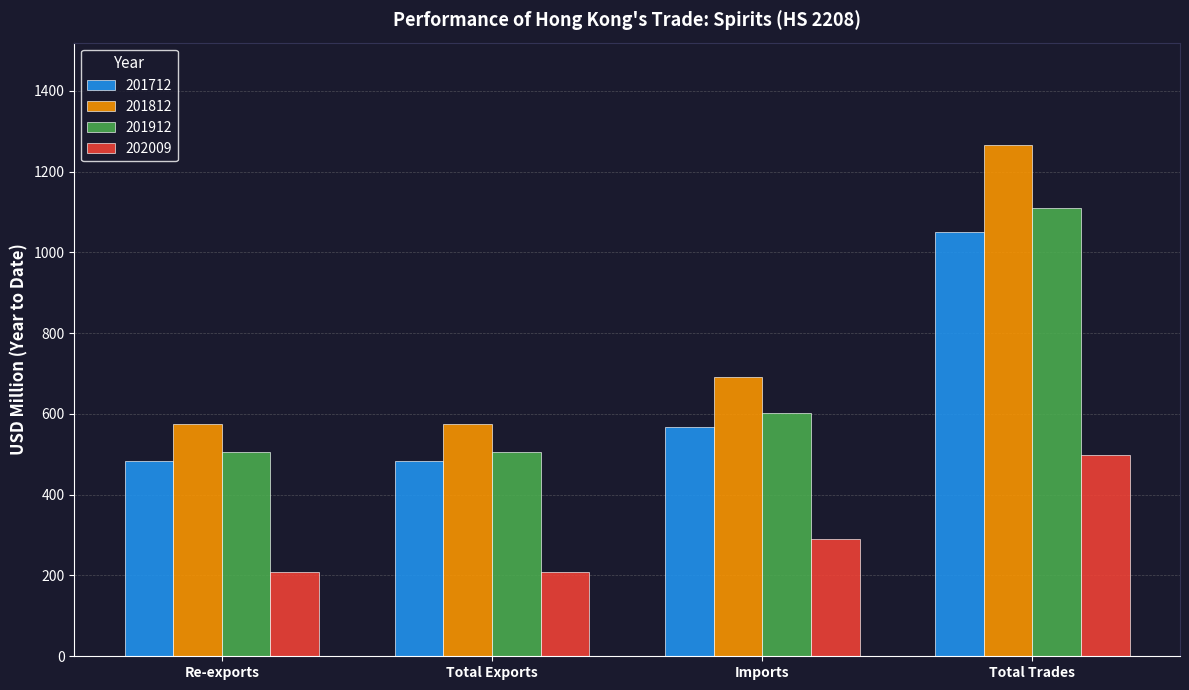

What is the value of the 201712 bar at the 1st from the left?

483.2